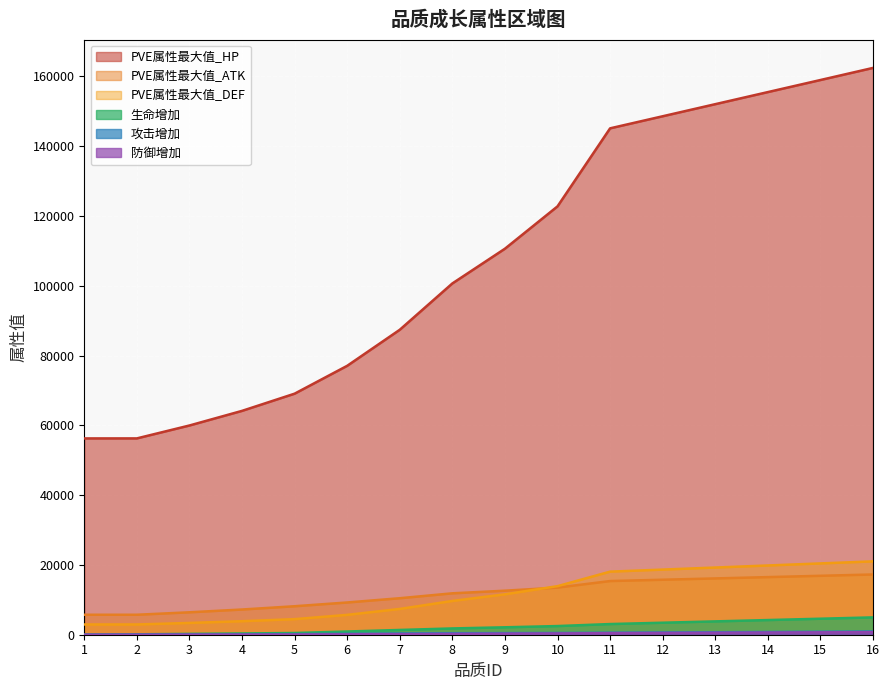

True or false: PVE属性最大值_ATK has more than 0 points higher than both neighbors.

False